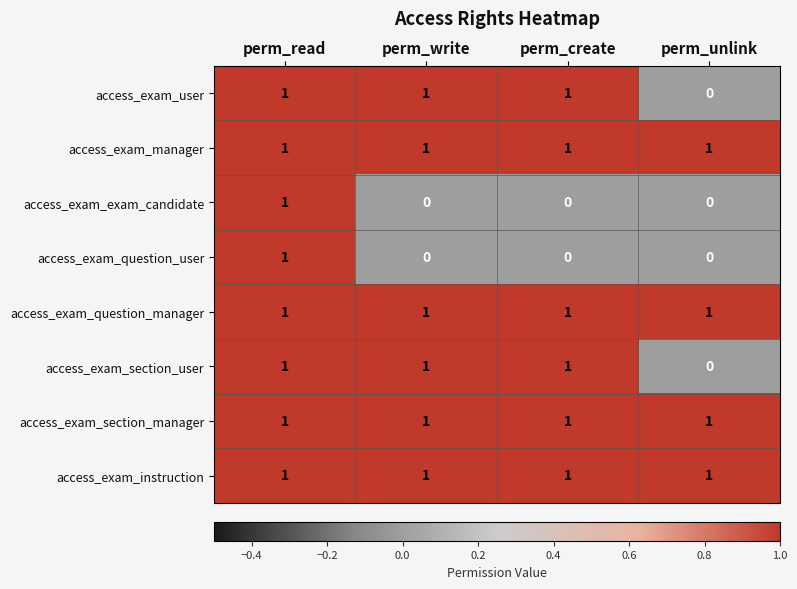

The access_exam_exam_candidate series shows 0 at perm_create. True or false?

True